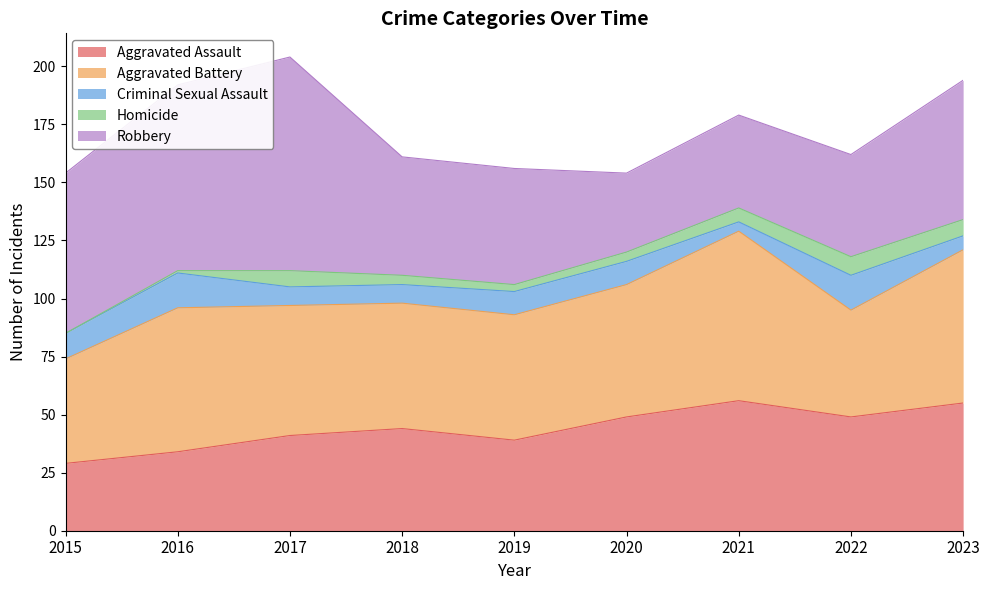

Is the value of Aggravated Assault at 2015 greater than the value of Aggravated Battery at 2016?

No